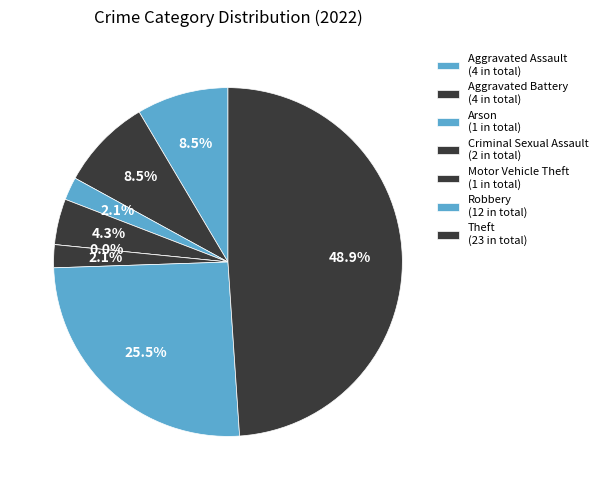

Is Motor Vehicle Theft the majority of the pie?

No